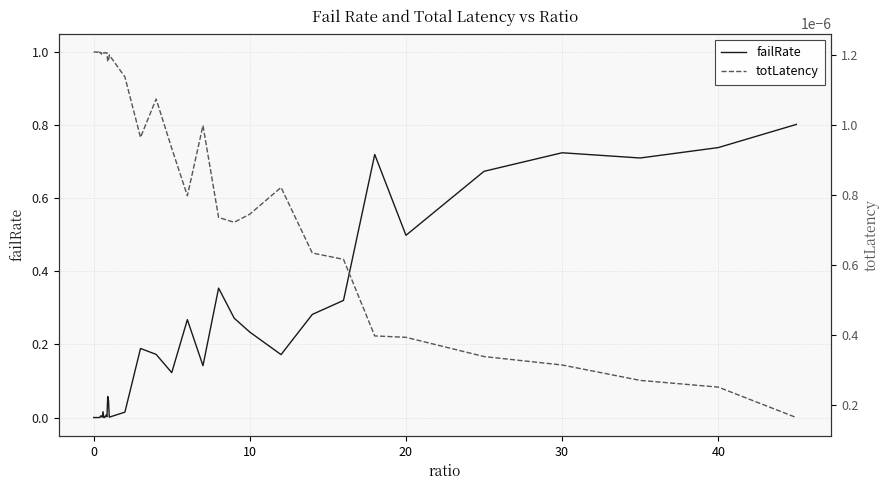

What is the label of the 30th point from the right?

10